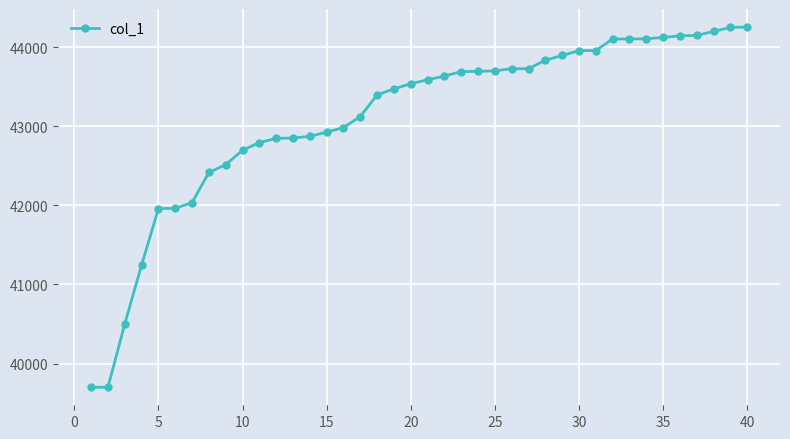

What is the minimum value shown in the chart?

39700